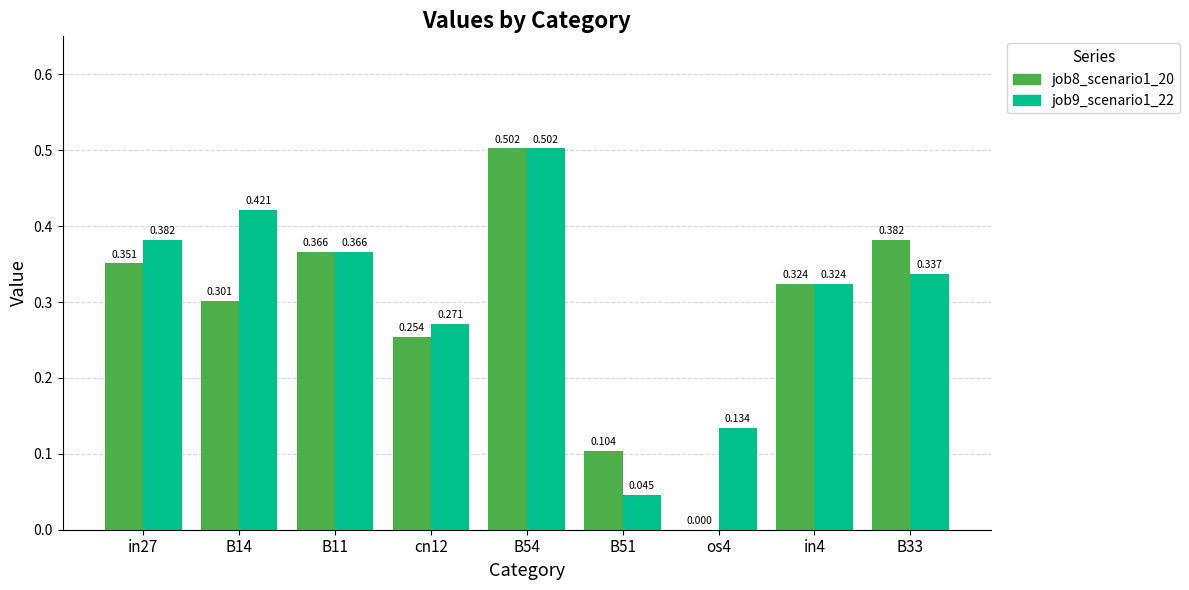

Is the value of job8_scenario1_20 at B33 greater than the value of job9_scenario1_22 at B51?

Yes